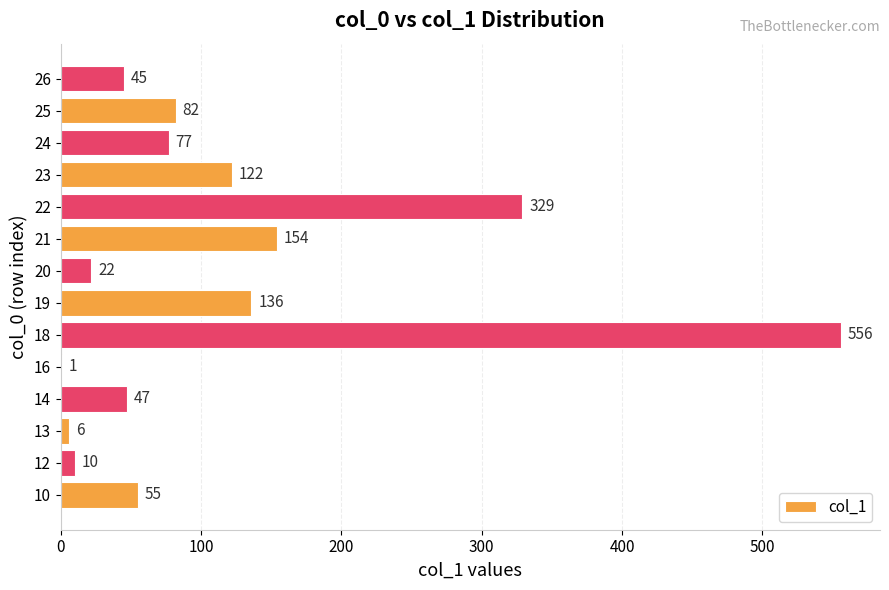

What is the approximate value at 23, to the nearest 100?

100